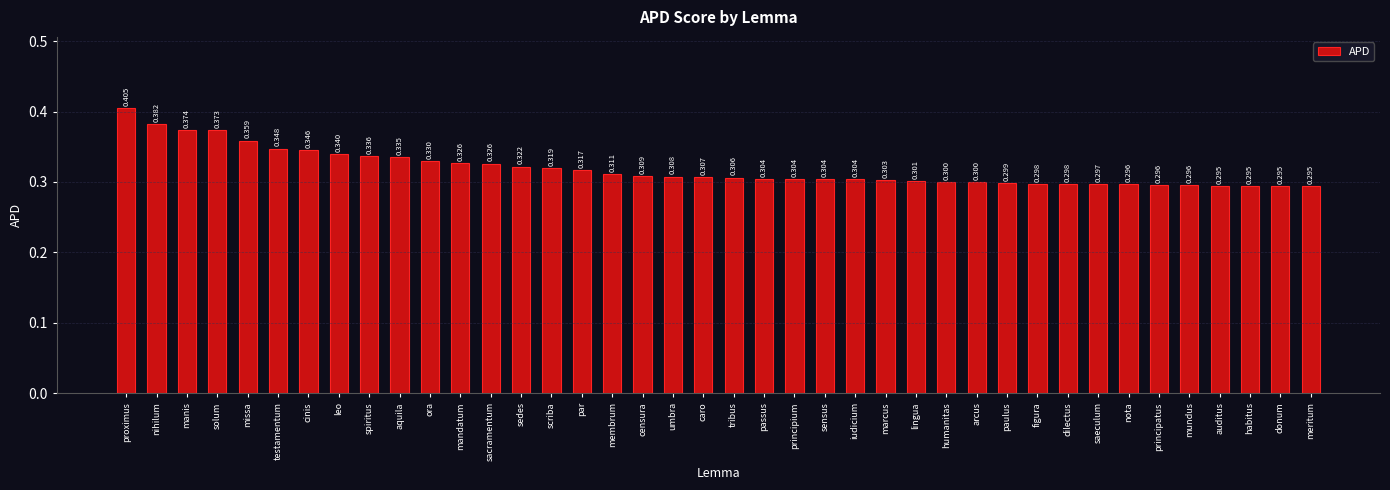

Which category has the highest value across all series?

proximus